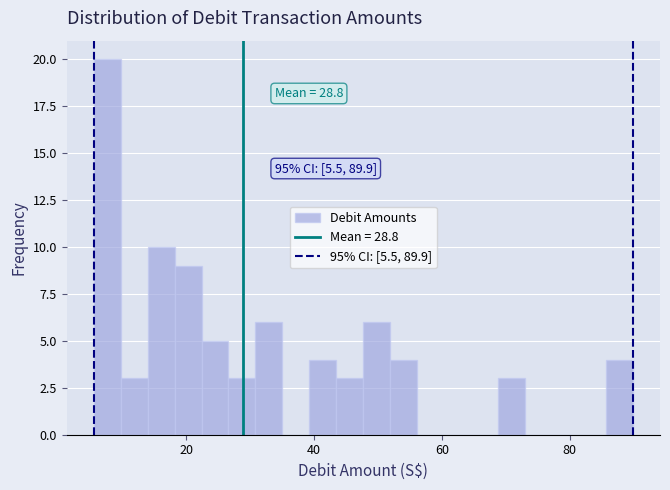

Around what value on the x-axis is the tallest bar? Give the approximate position of its centre, as read against the axis.

8